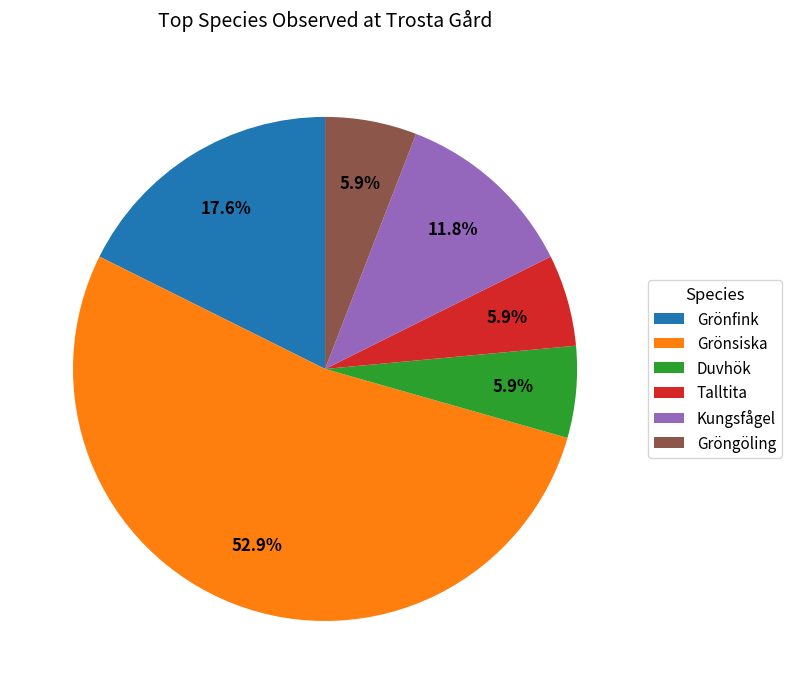

Which has a higher value, Talltita or Grönfink?

Grönfink